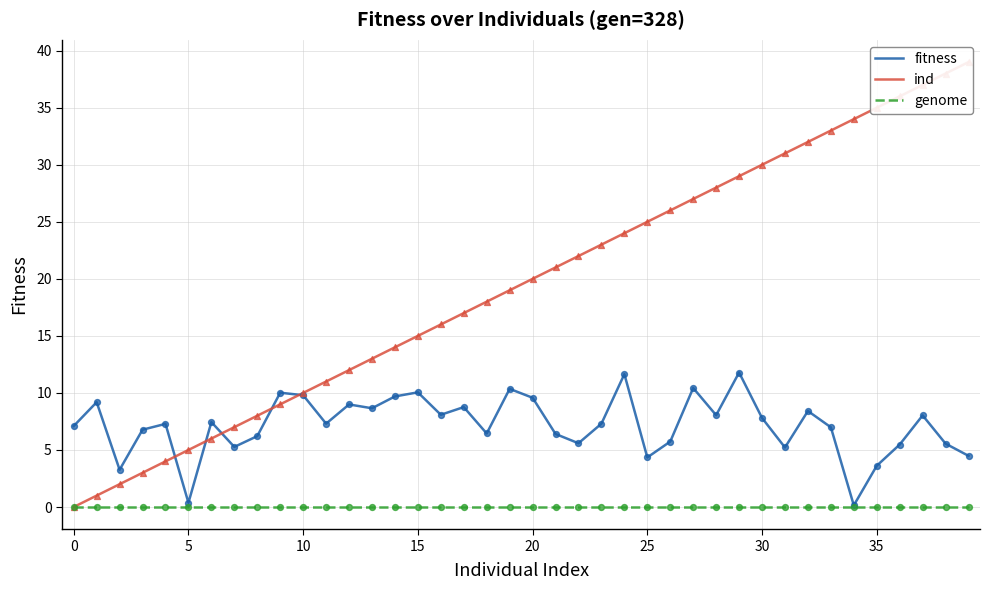

True or false: fitness has a value of 0.4 at 5.

True